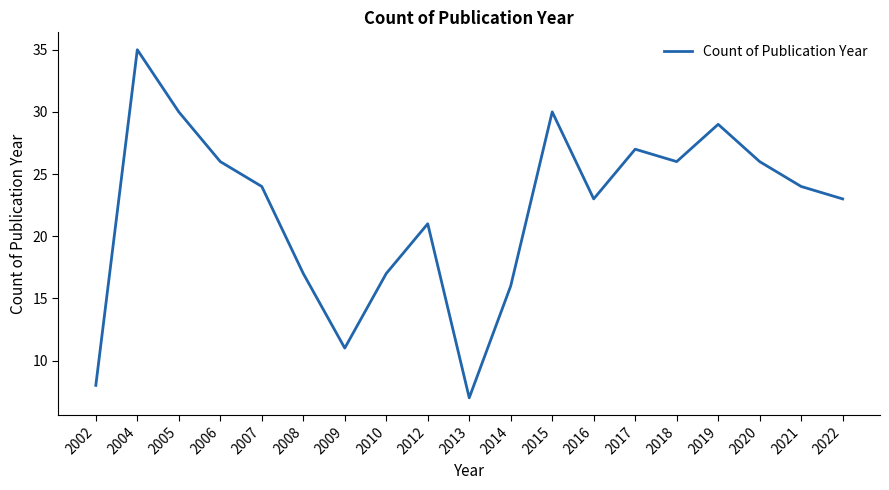

The value at 2017 is 27. True or false?

True